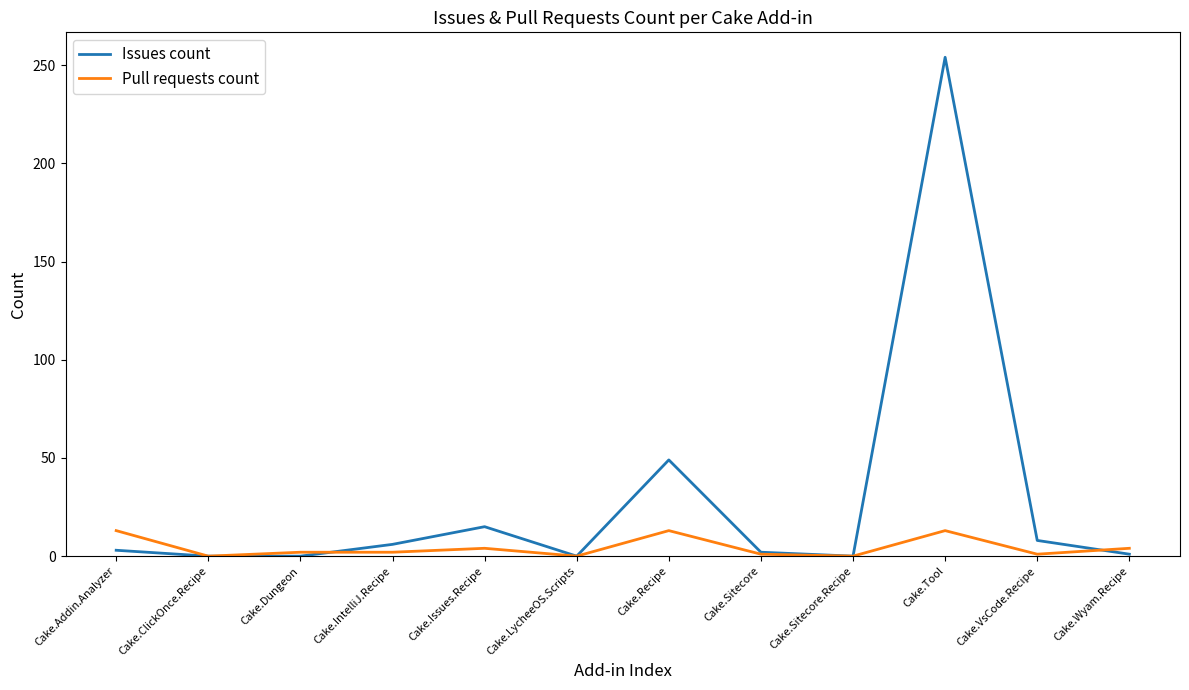

Is the value of Pull requests count at Cake.Recipe greater than the value of Issues count at Cake.Sitecore.Recipe?

Yes